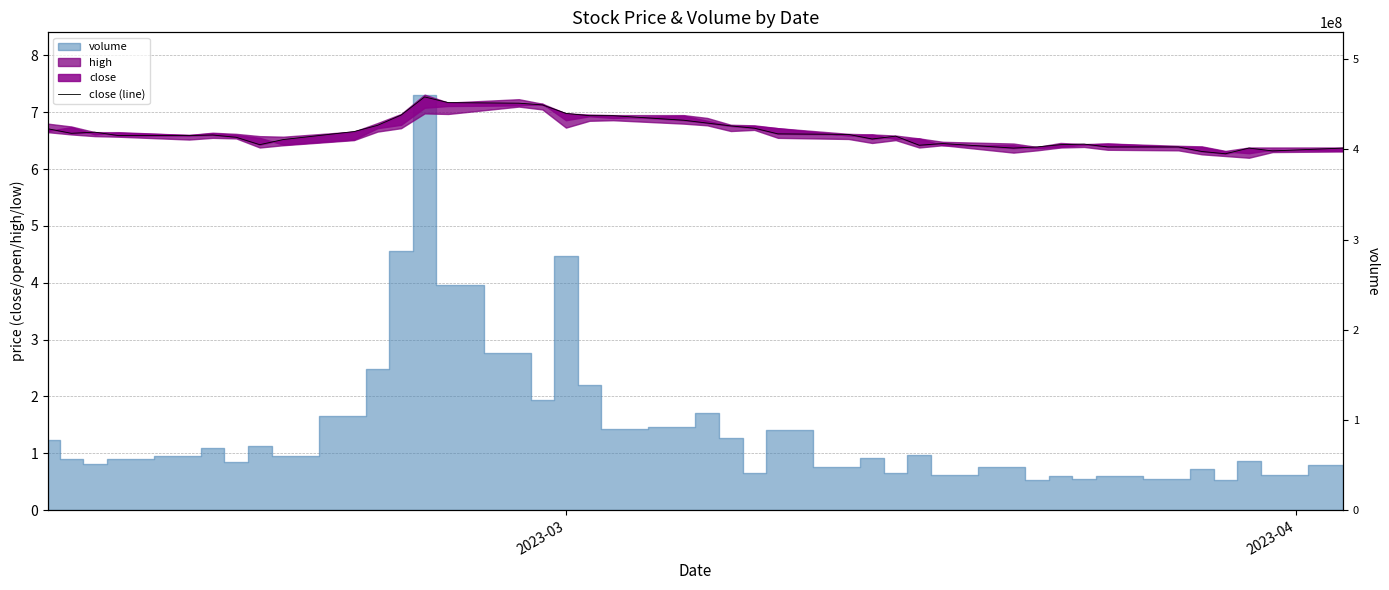

What is the minimum value shown in the chart?

6.3